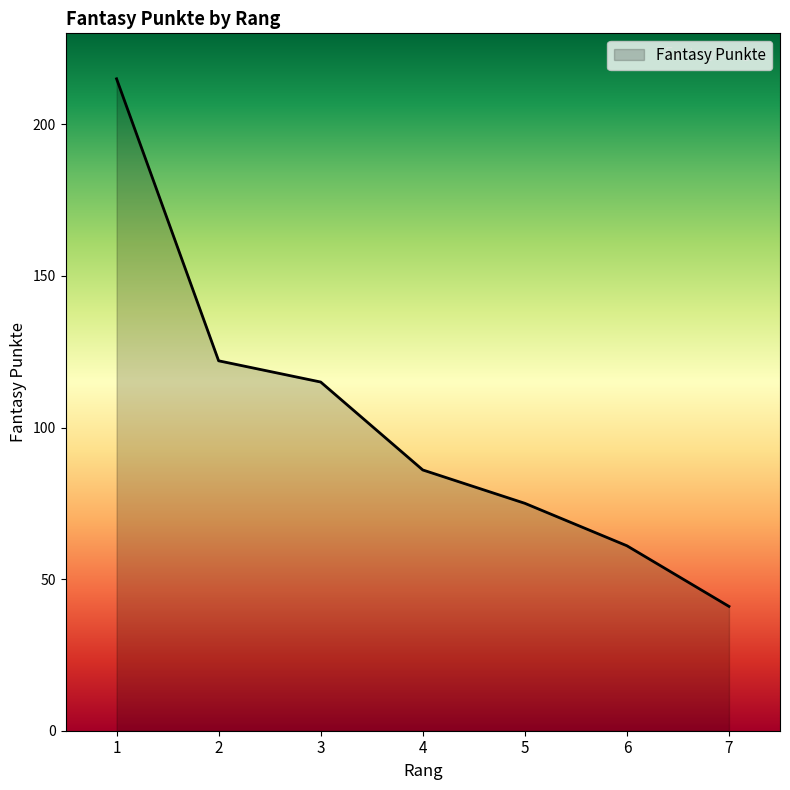

Rank the categories by value from lowest to highest.

7, 6, 5, 4, 3, 2, 1